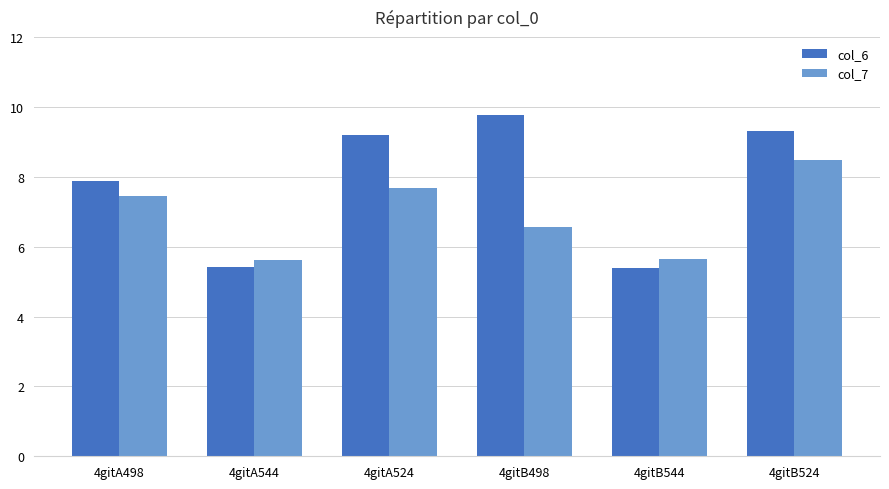

Is the value of col_7 at 4gitB524 greater than the value of col_6 at 4gitB524?

No